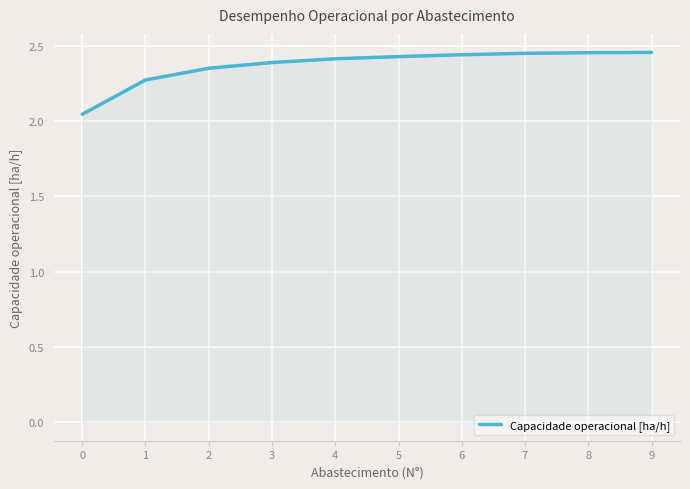

What is the approximate value at 1?

2.3